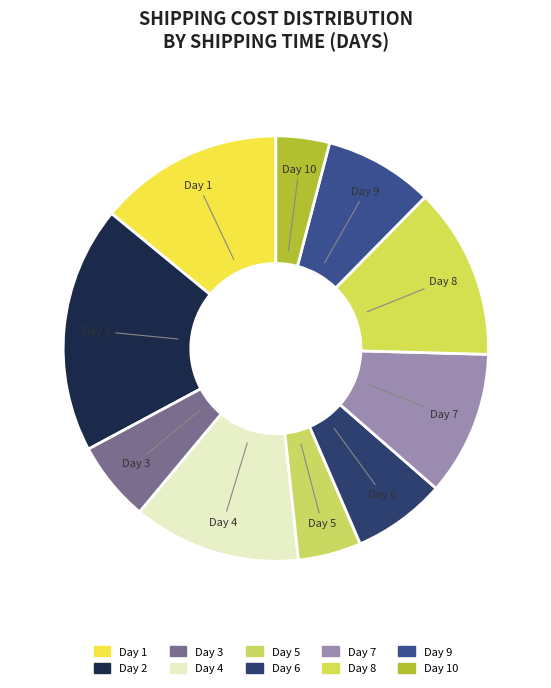

How many segments does this pie chart have?

10